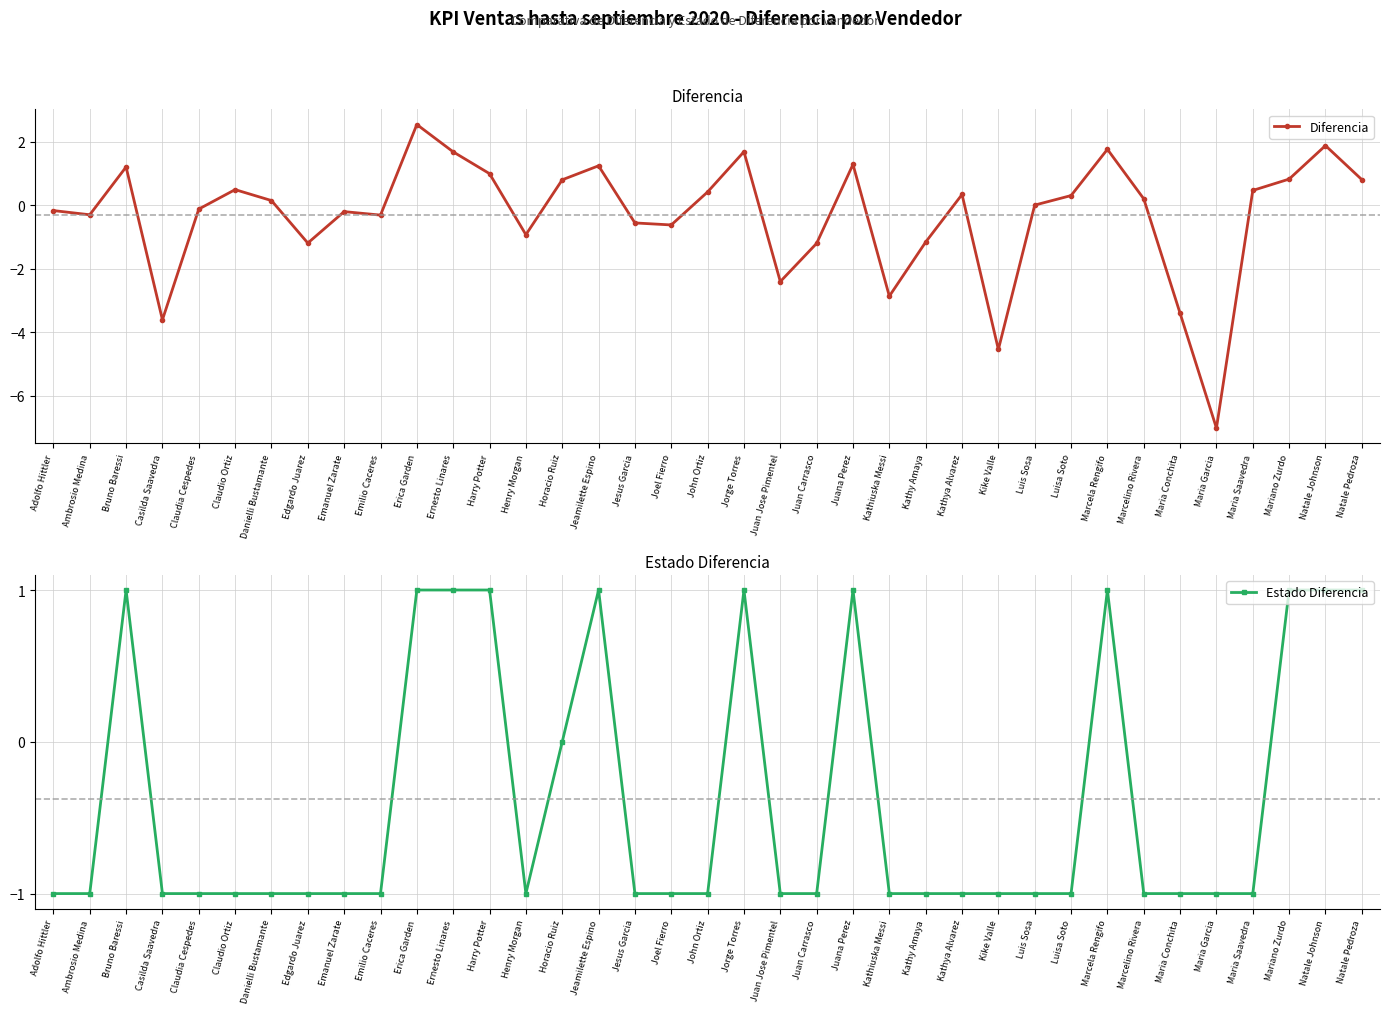

Where is the first local maximum for Estado Diferencia?

Bruno Baressi